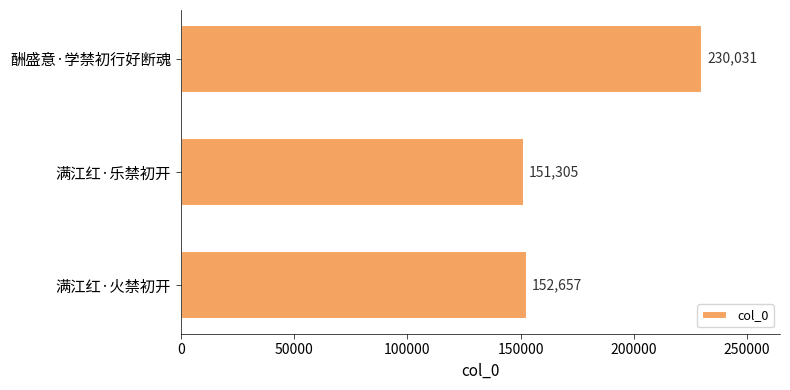

List the labels in order of value, largest first.

酬盛意·学禁初行好断魂, 满江红·火禁初开, 满江红·乐禁初开